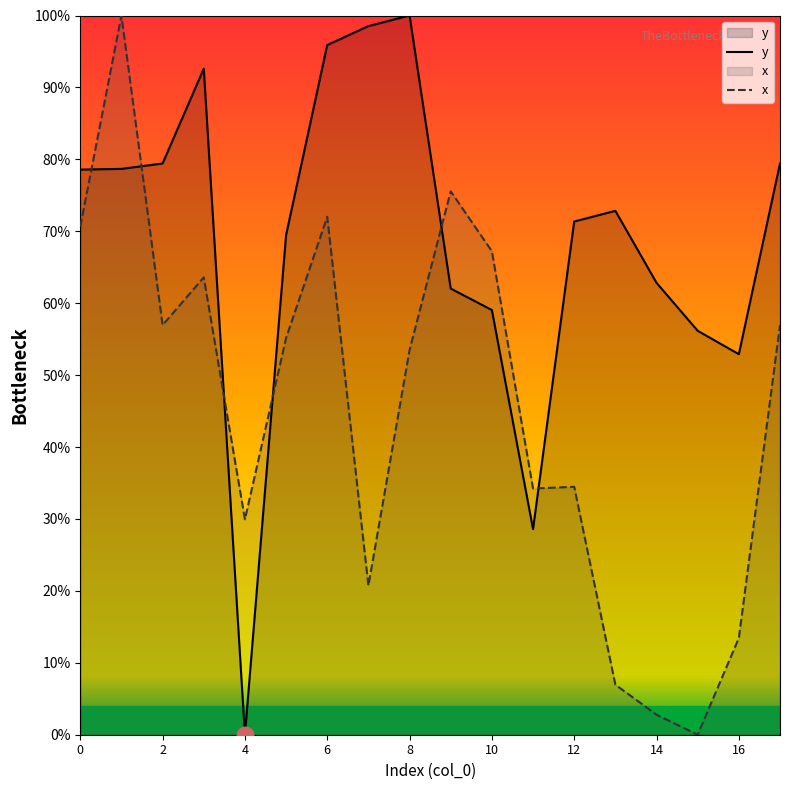

The y series shows 100.0 at 8. True or false?

True